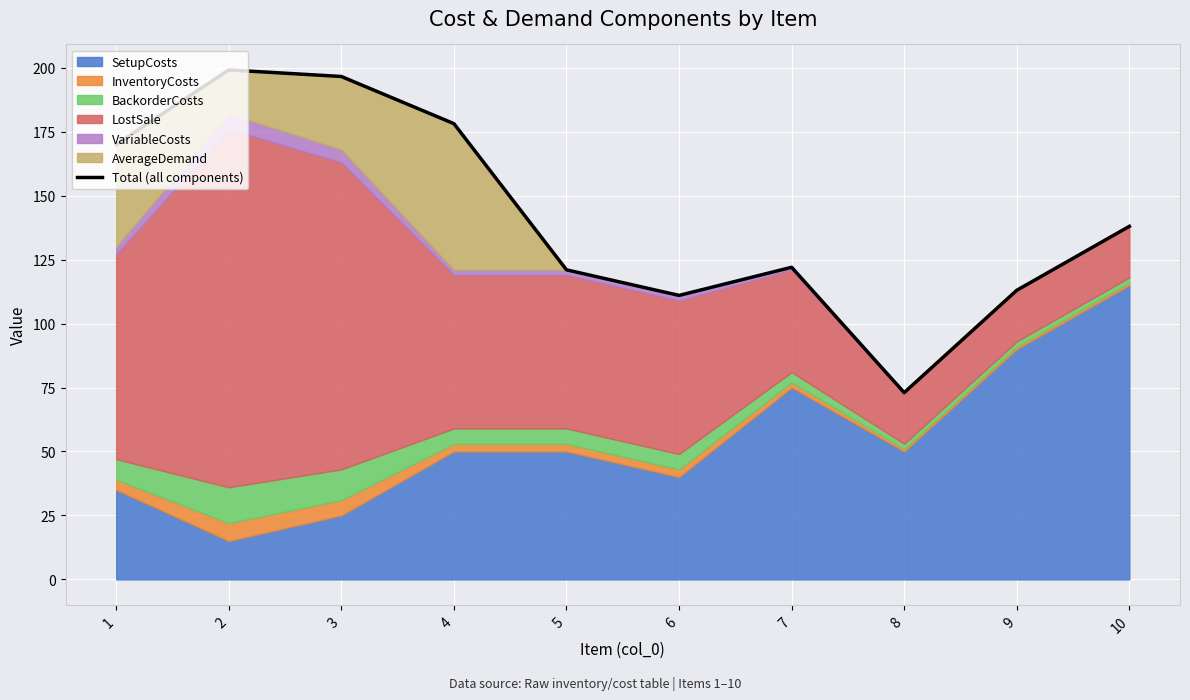

How many categories are shown in the chart?

10